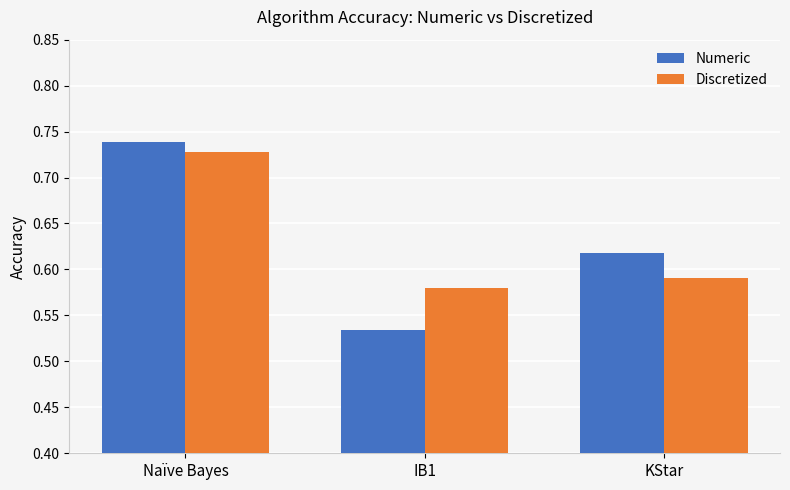

How many bars are there in each group?

2